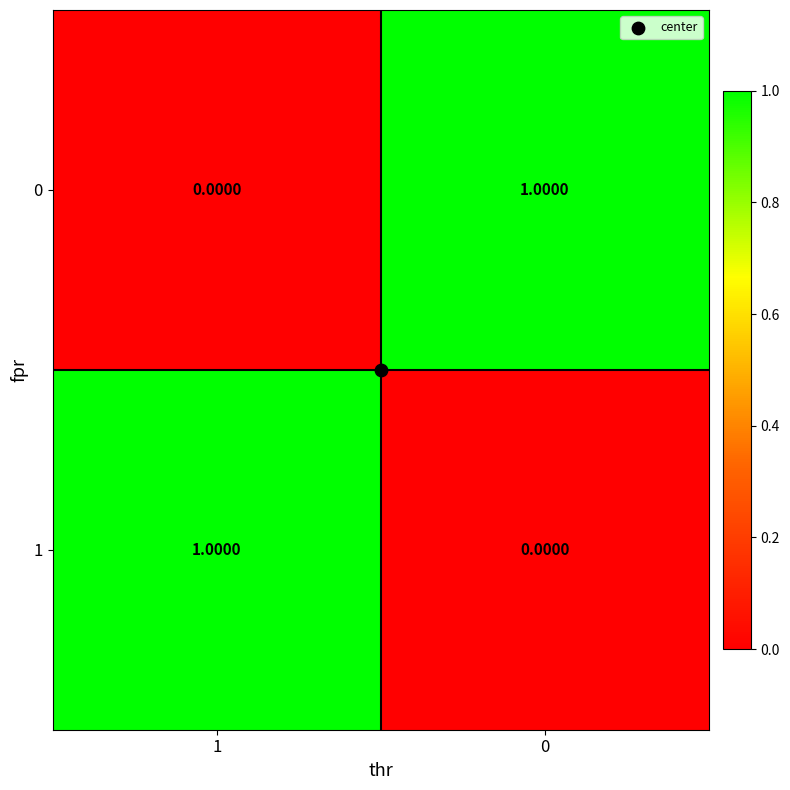

Rank the categories by 1 value from highest to lowest.

1, 0